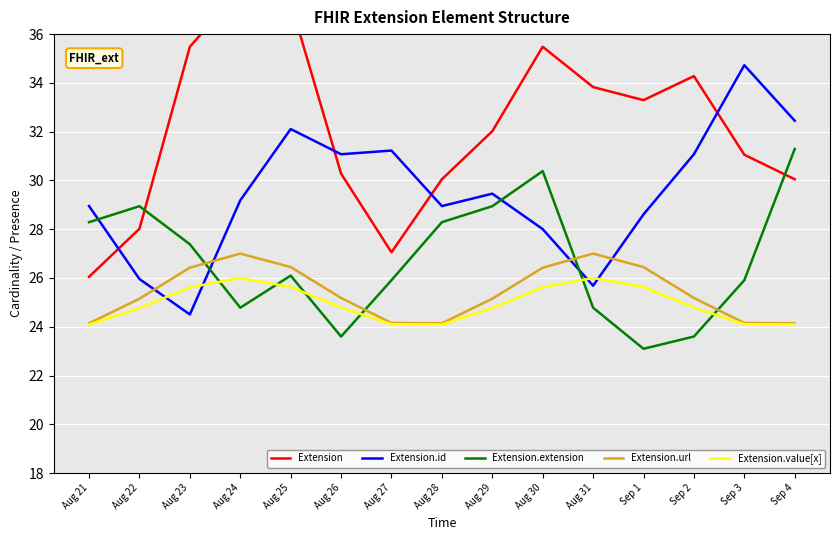

After their last crossing, which series has the higher values: Extension.id or Extension.extension?

Extension.id